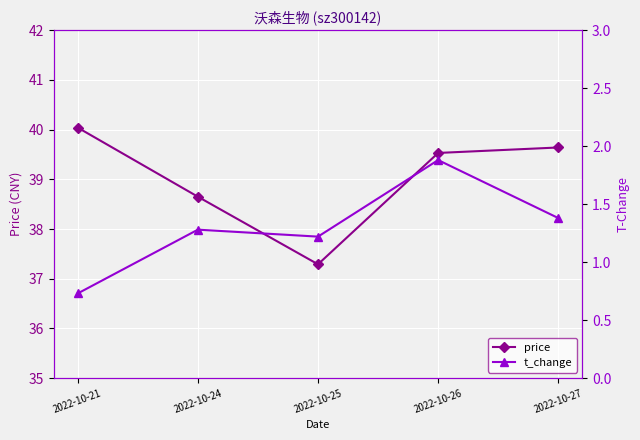

How many data points in price are less than 39?

2